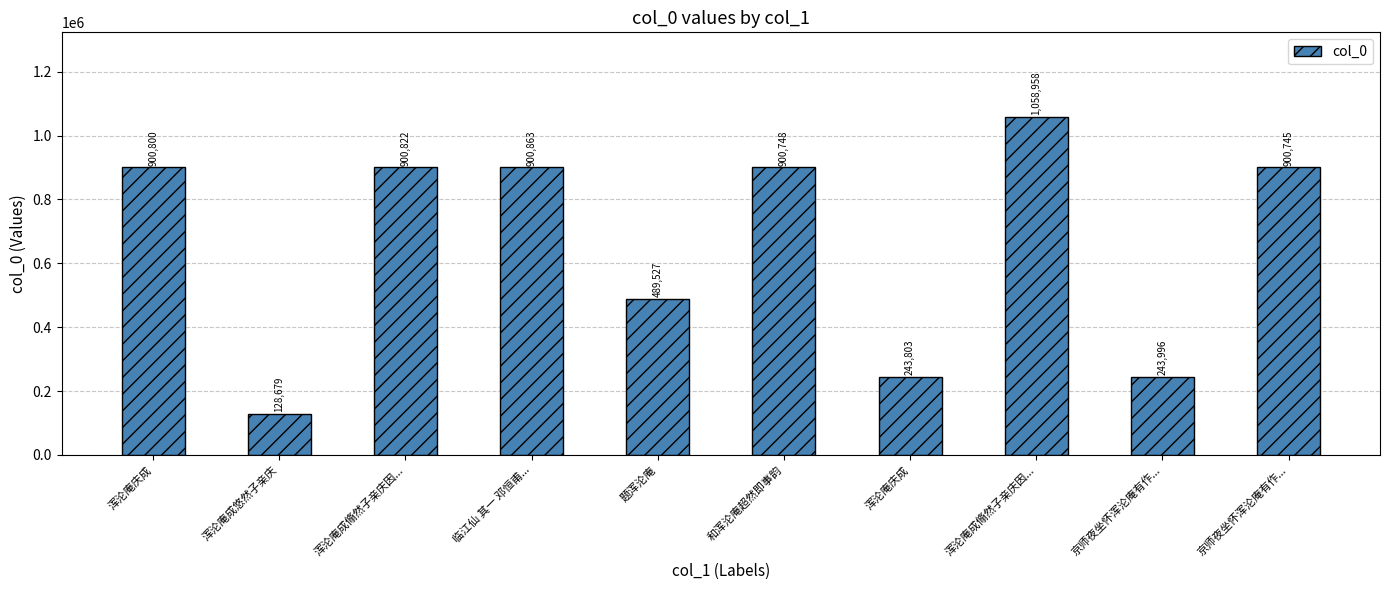

How many bars are there in total?

10